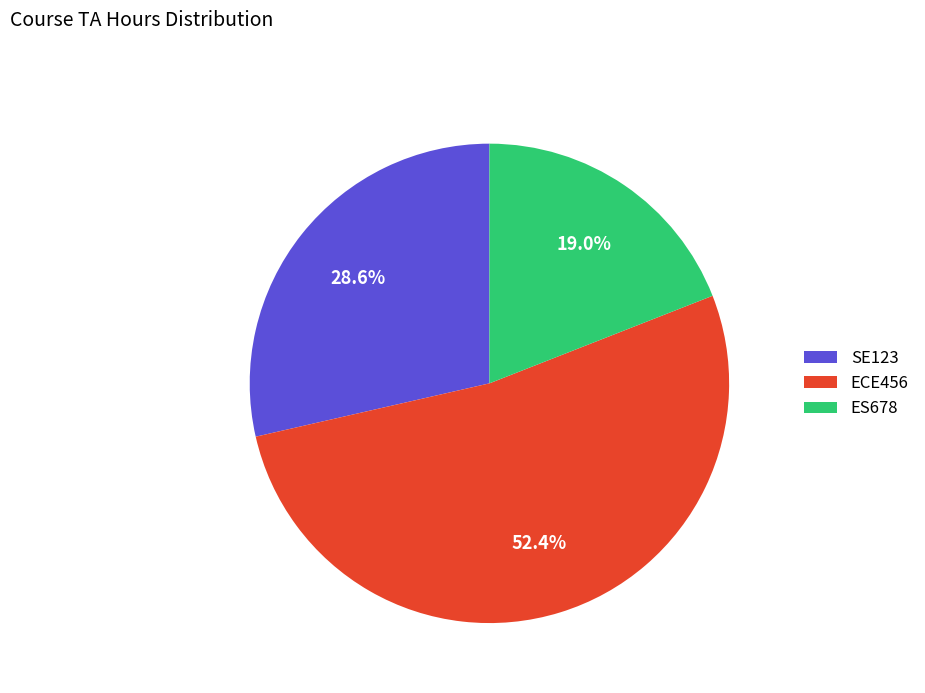

Is ES678 the majority of the pie?

No